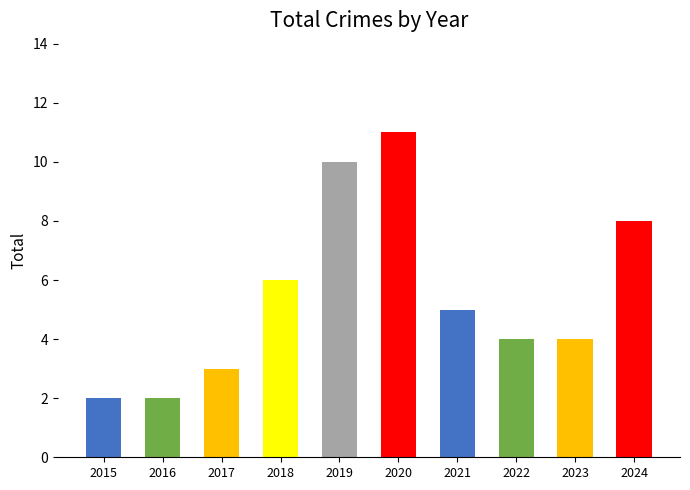

Does the chart contain stacked bars?

No